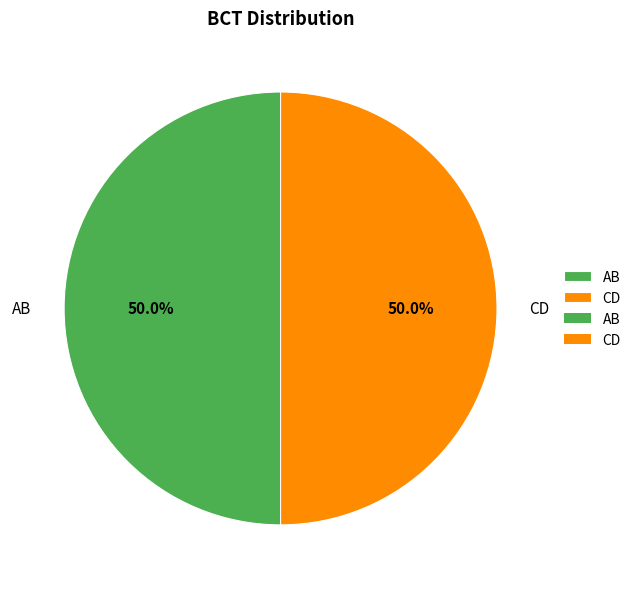

How much of the chart is everything except CD?

50.0%